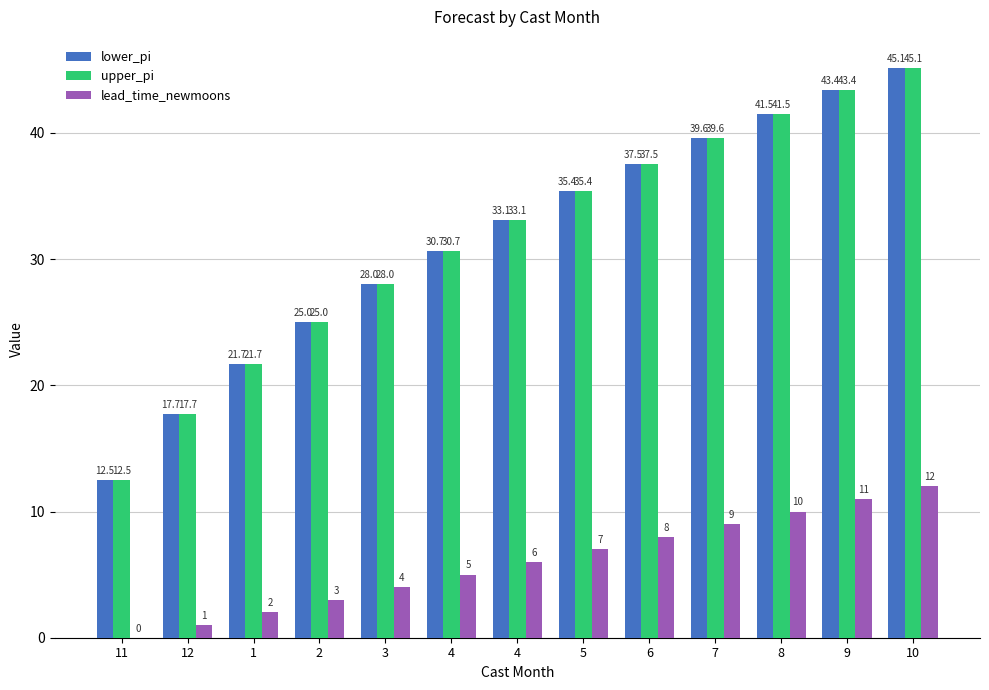

Count the number of categories in the chart.

13